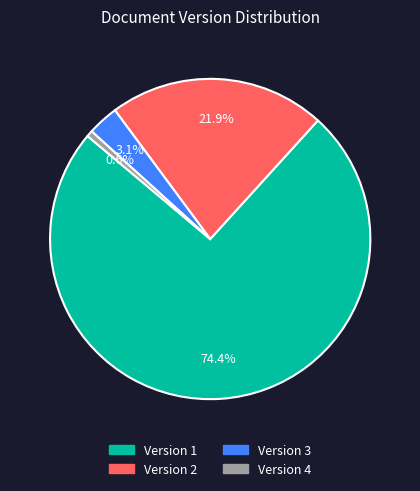

To the nearest percent, what percentage of the pie is Version 3?

3%